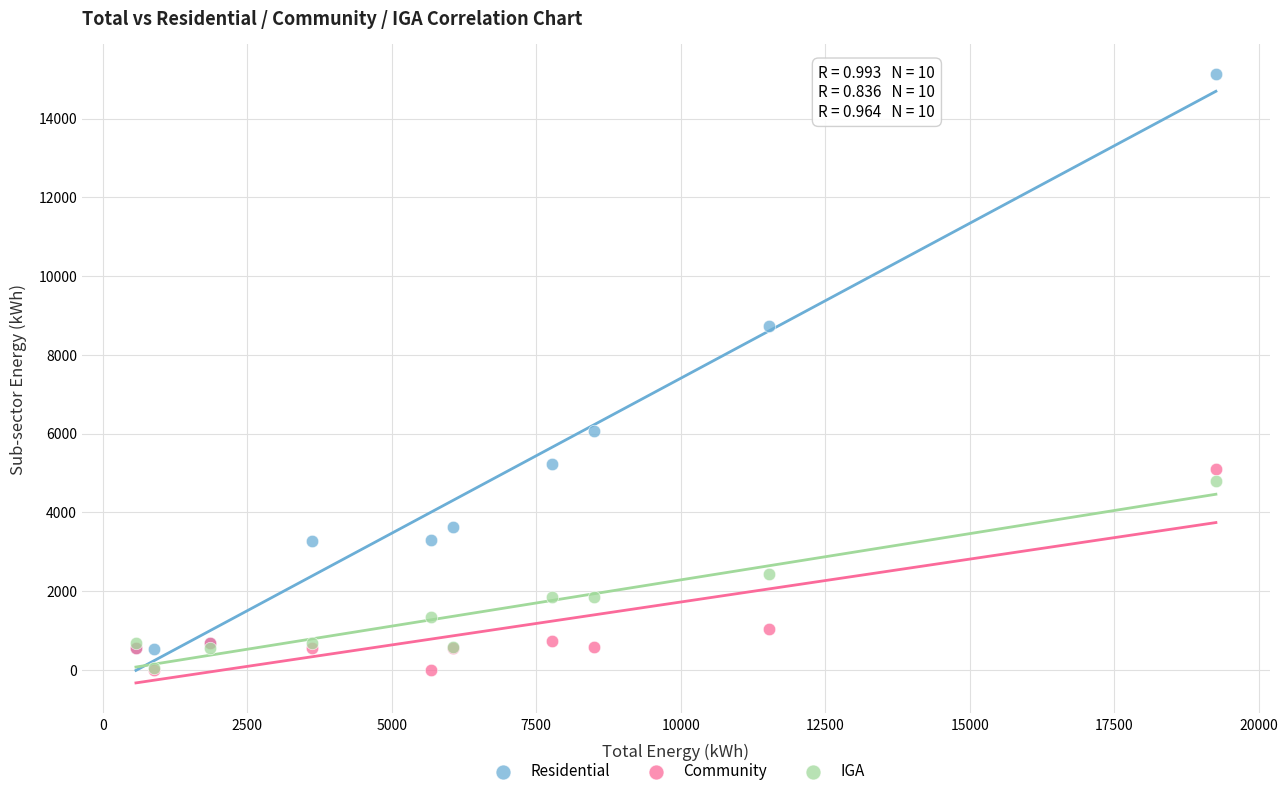

Across all series, what Y value is closest to 7560?

8732.5